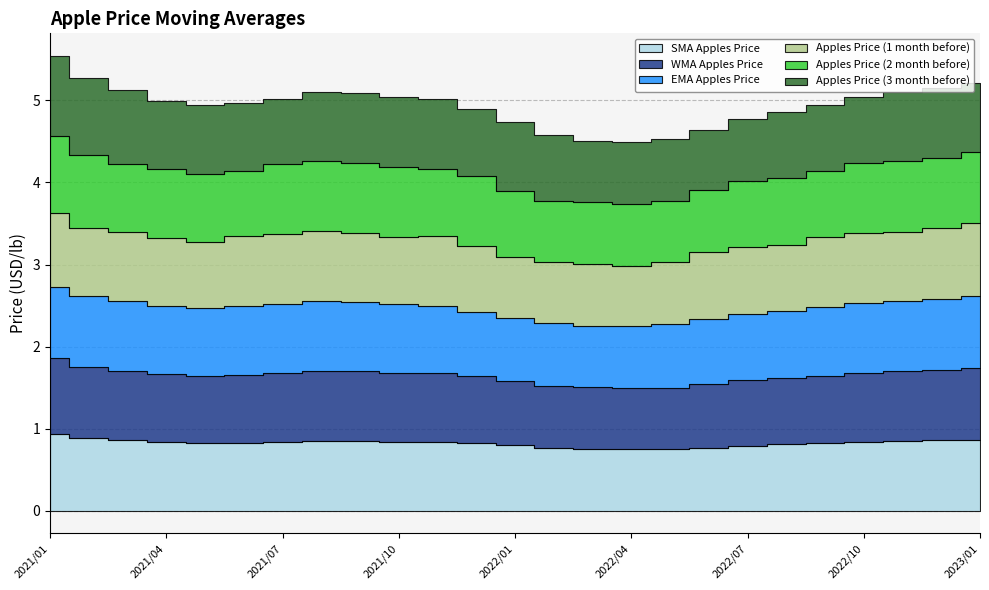

What is the sum of all EMA Apples Price values?

20.6